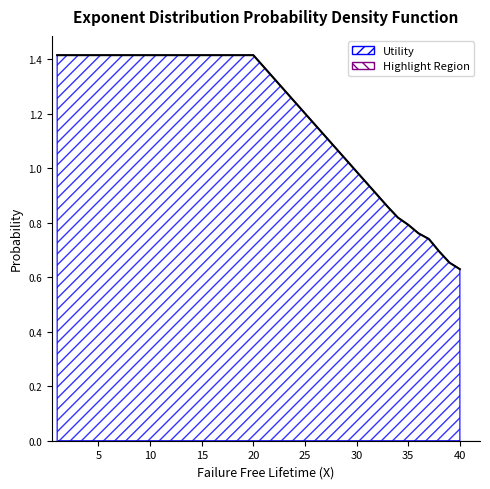

How many lines are shown in the chart?

1